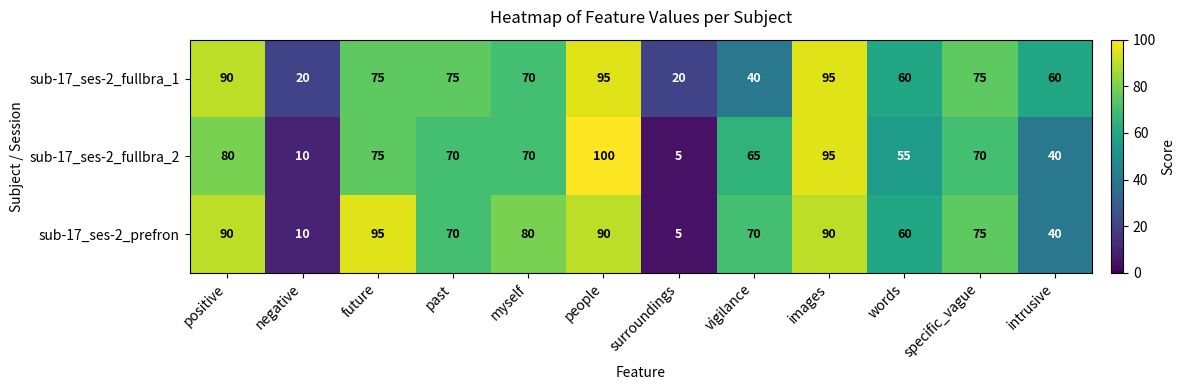

Which series has the largest range (max minus min)?

sub-17_ses-2_fullbra_2